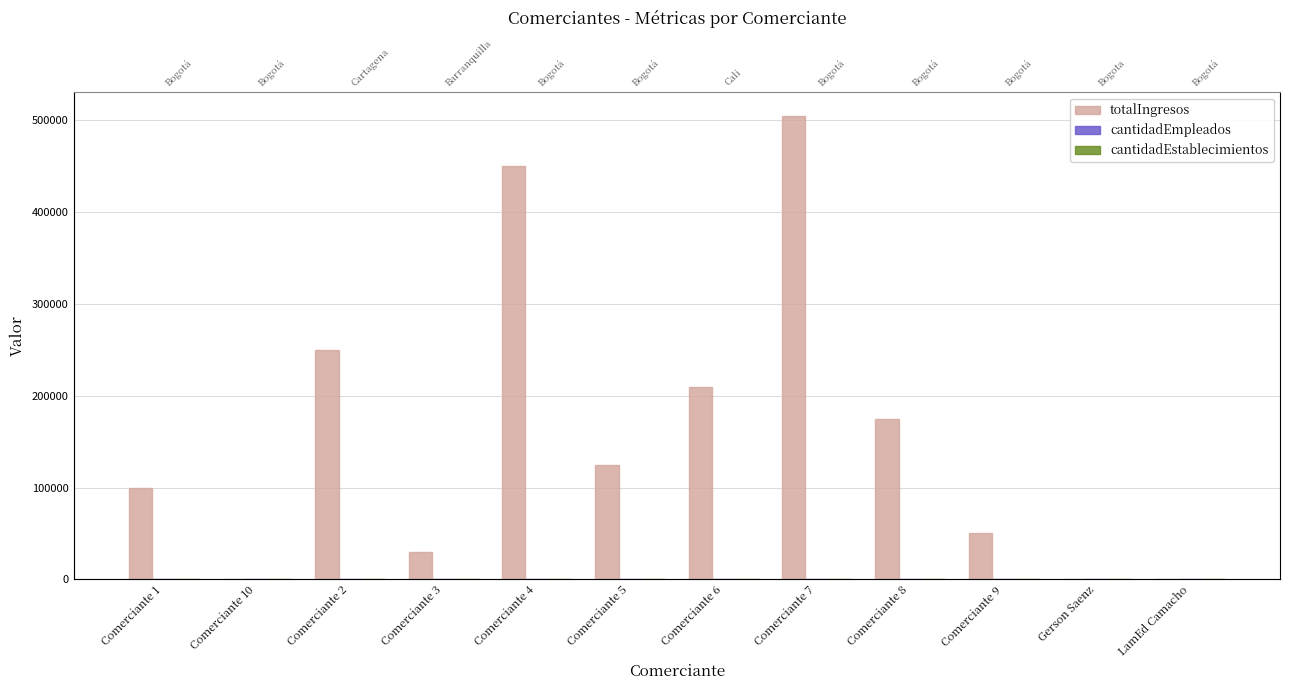

The value of totalIngresos at Gerson Saenz is 268598.1. True or false?

False